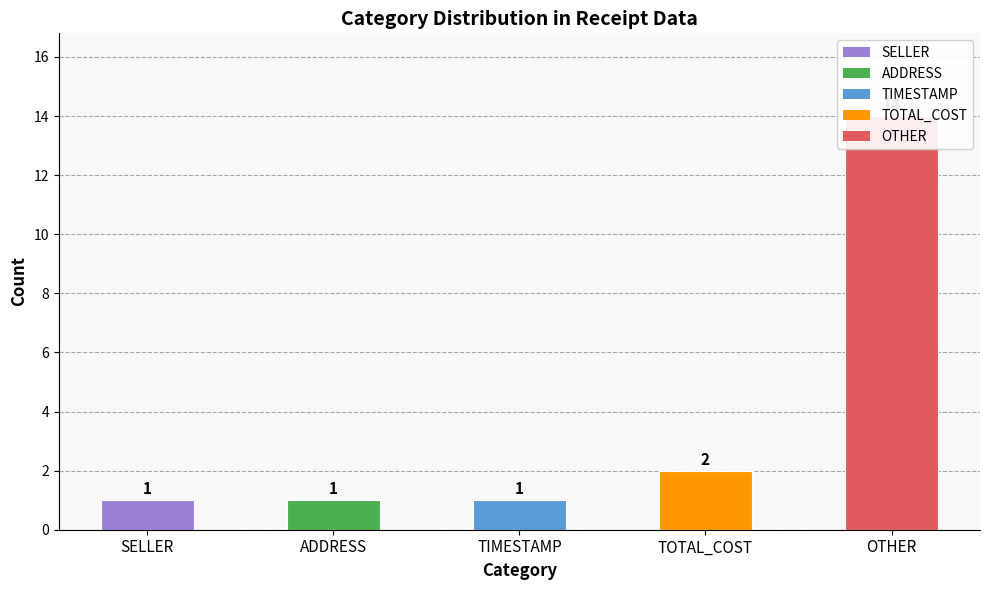

List the labels in order of value, largest first.

OTHER, TOTAL_COST, SELLER, ADDRESS, TIMESTAMP